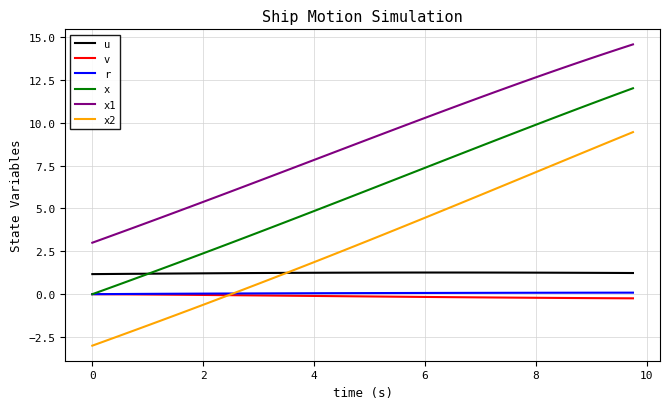

Which series has the largest total across all categories?

x1